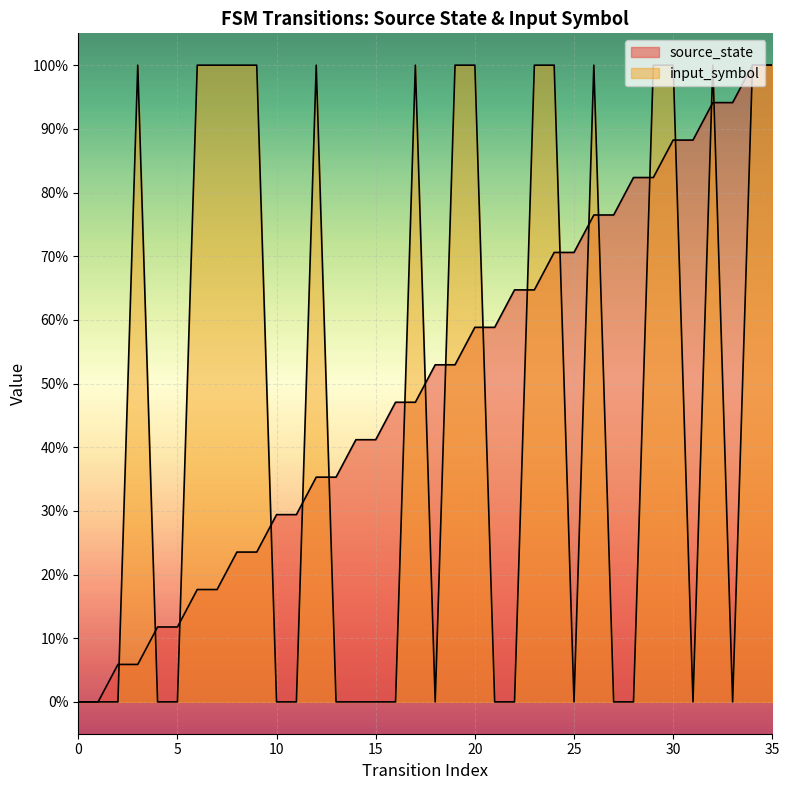

Read the input_symbol value at 6.

1.0